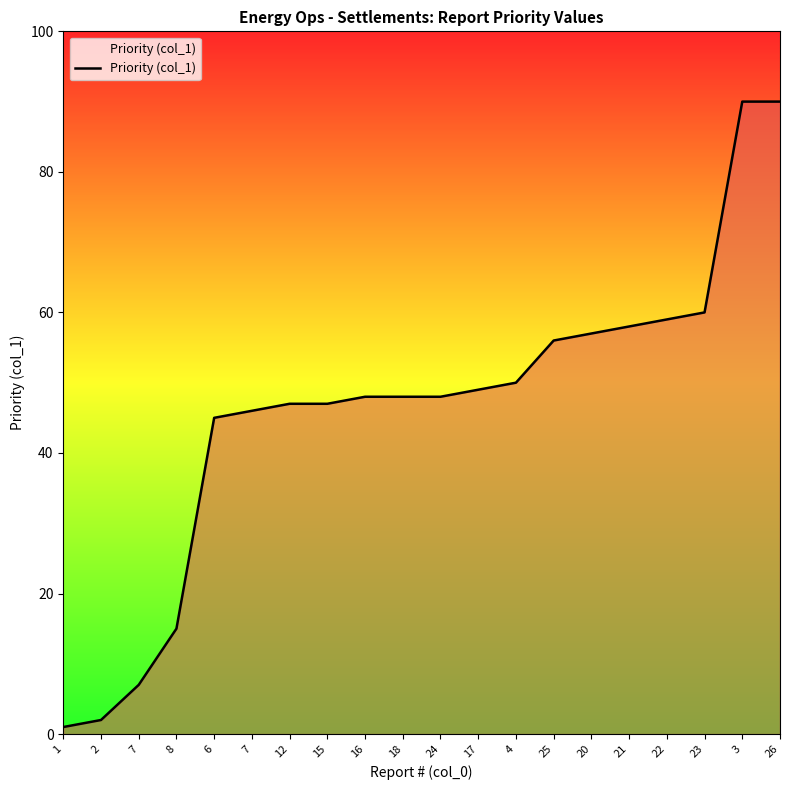

What is the difference between the values at 17 and 22?

10